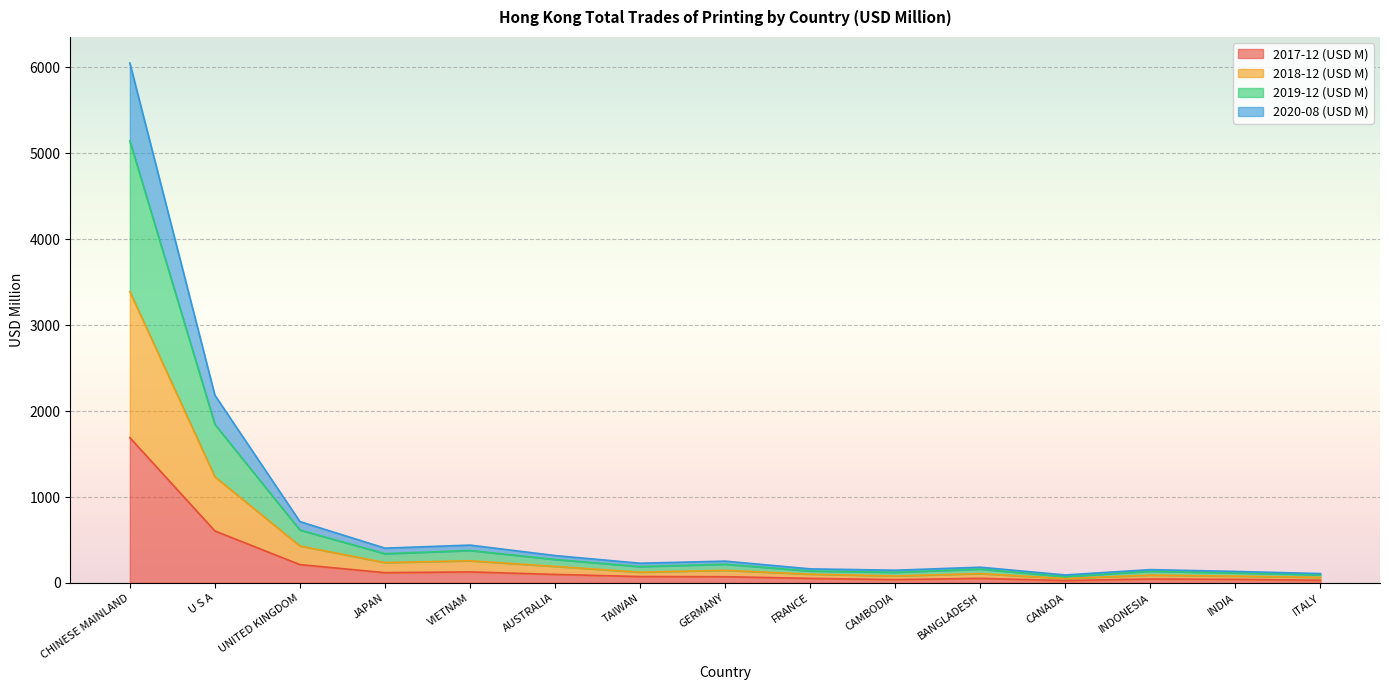

In 2020-08 (USD M), how many points are lower than both neighbors (excluding endpoints)?

4